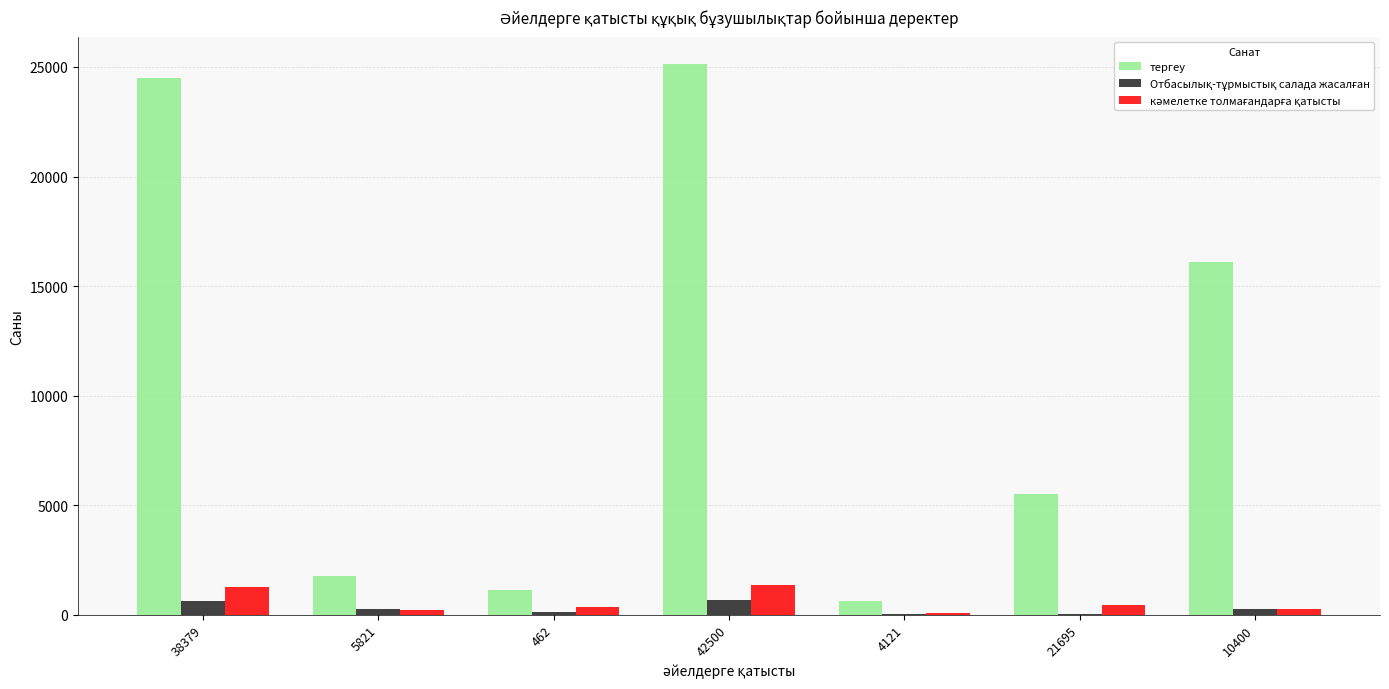

Which series has the largest total across all categories?

тергеу